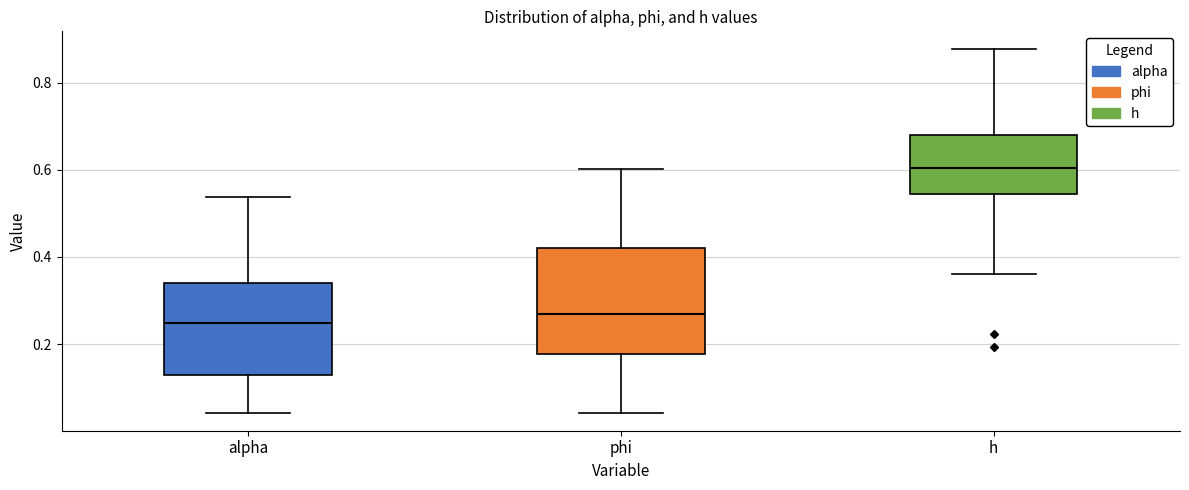

Reading left to right, transcribe this box plot: for each box, give where its median line is, the range the box spans, and where its two whiskers end, as read against the y-axis. The values are not printed on the chart, so give them approximately, as read against the axis.

alpha: median 0.24, box 0.12 to 0.34, whiskers 0.04 to 0.54
phi: median 0.26, box 0.18 to 0.42, whiskers 0.04 to 0.60
h: median 0.60, box 0.54 to 0.68, whiskers 0.36 to 0.88